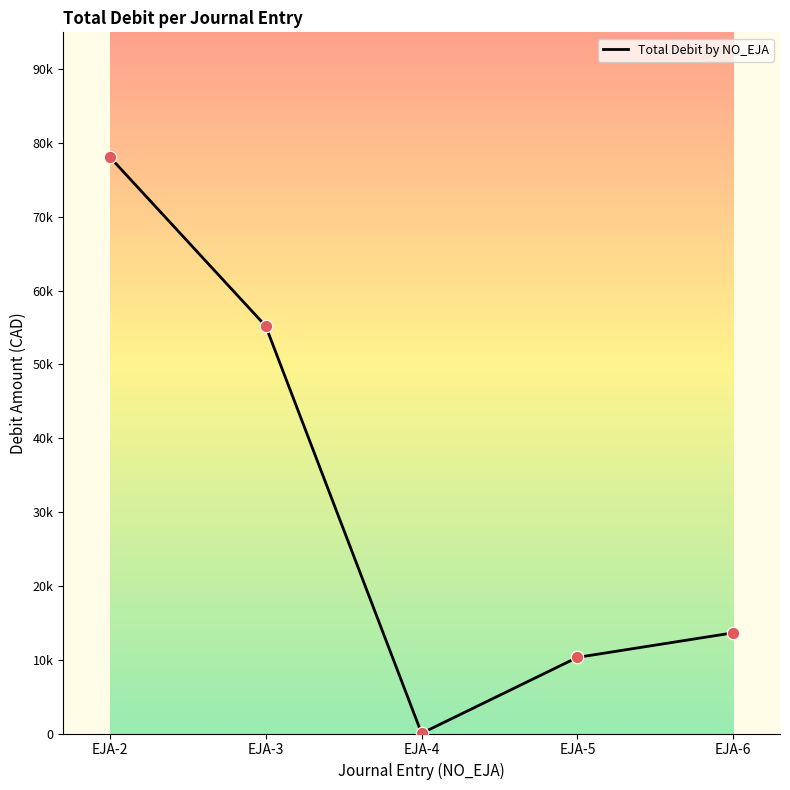

What is the change in value from EJA-2 to EJA-5?

-67779.5